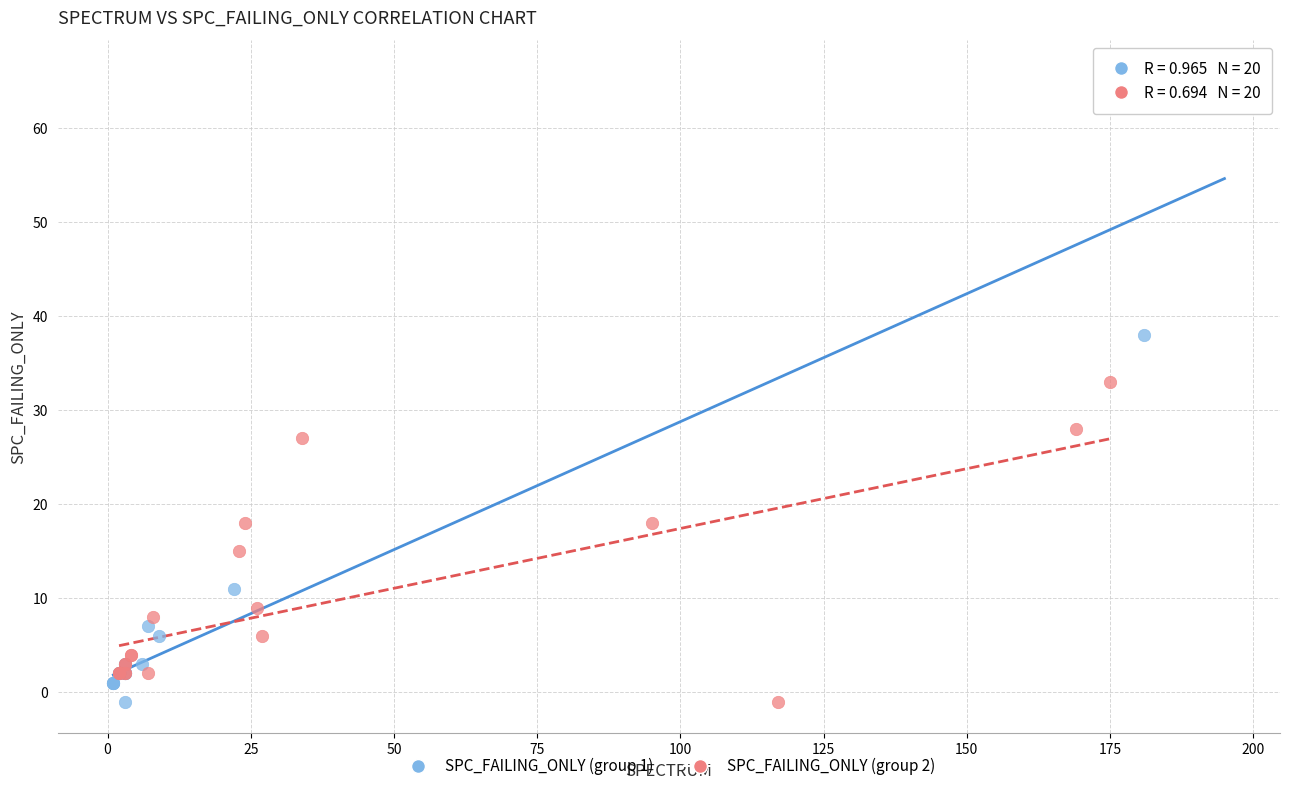

Which series reaches the maximum Y coordinate?

SPC_FAILING_ONLY (group 1)